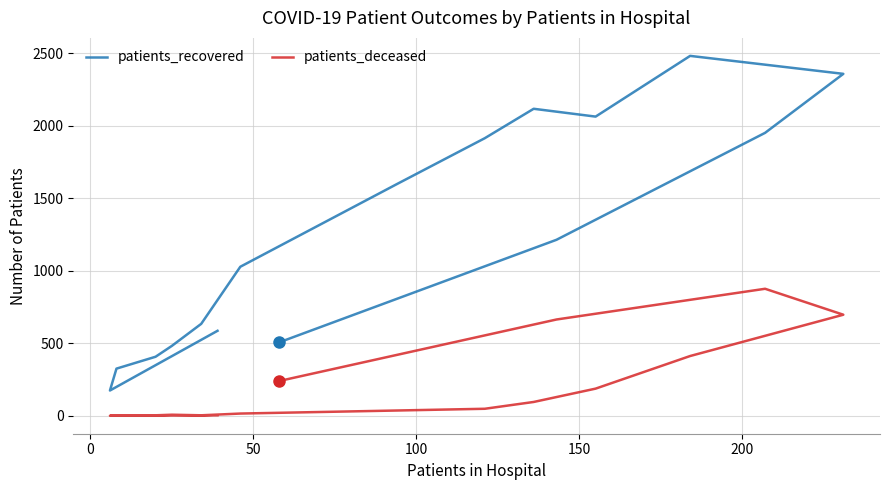

How many distinct data groups are displayed?

2